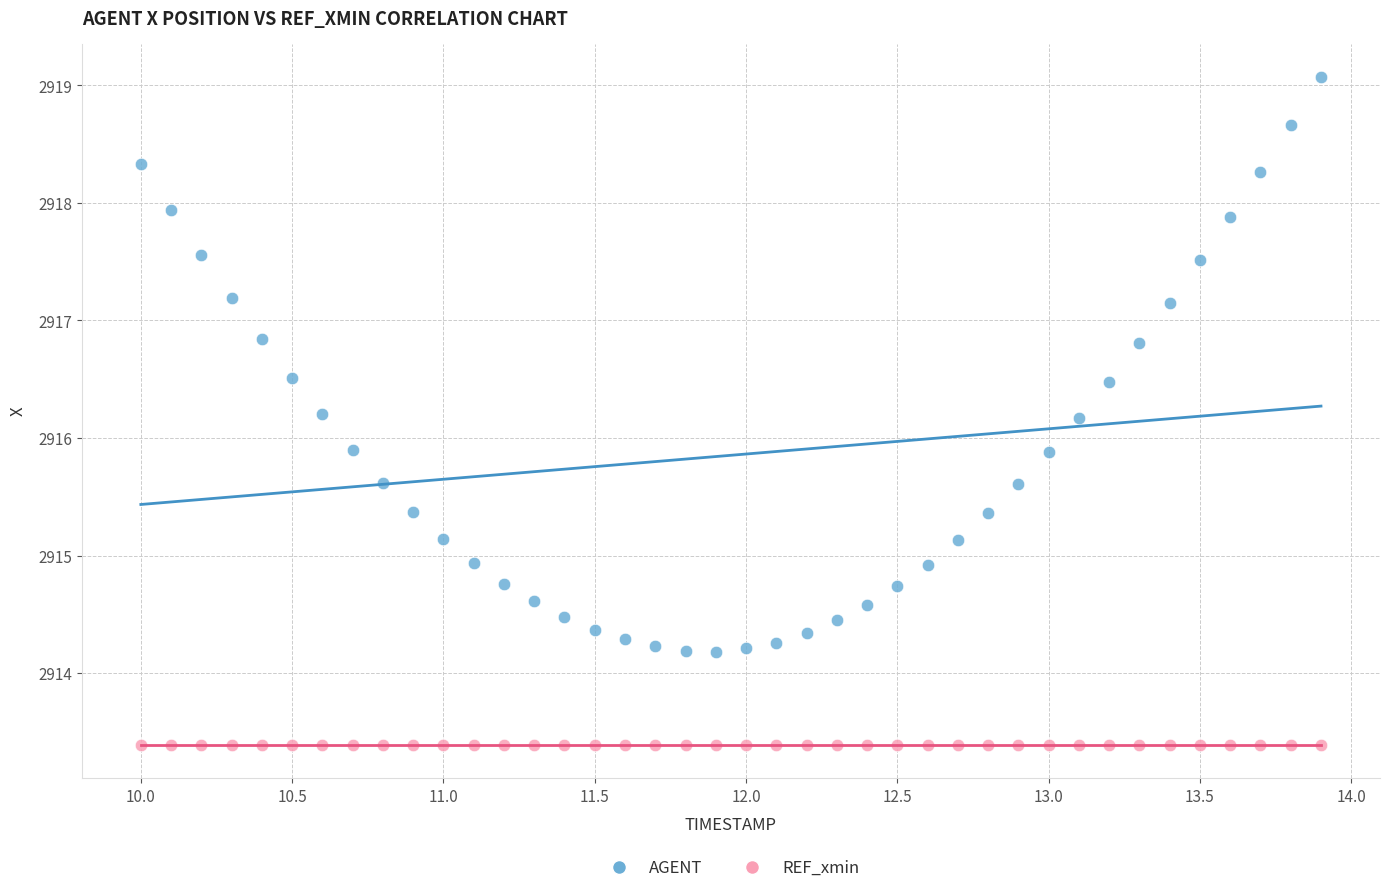

What are all the series names shown in the legend?

AGENT, REF_xmin